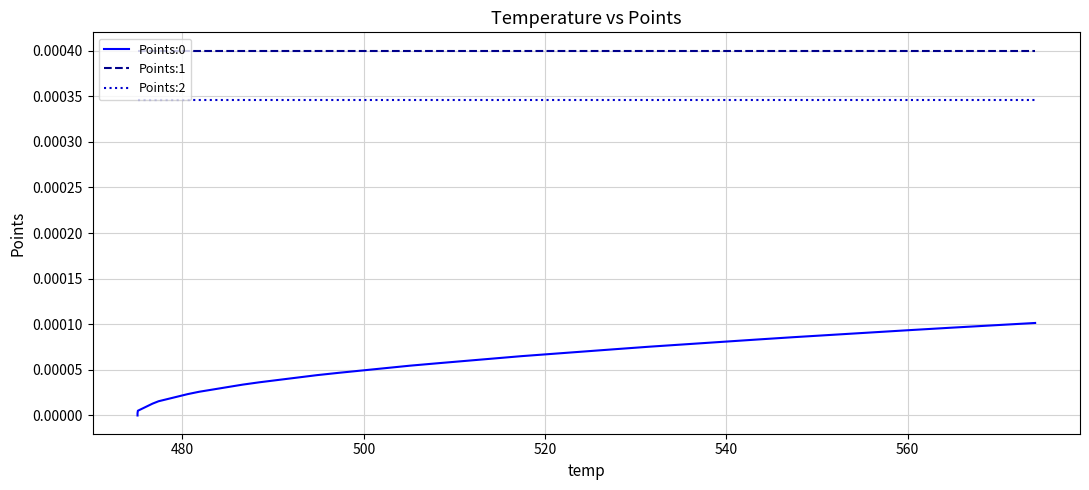

True or false: Points:0 and Points:2 intersect in this chart.

False